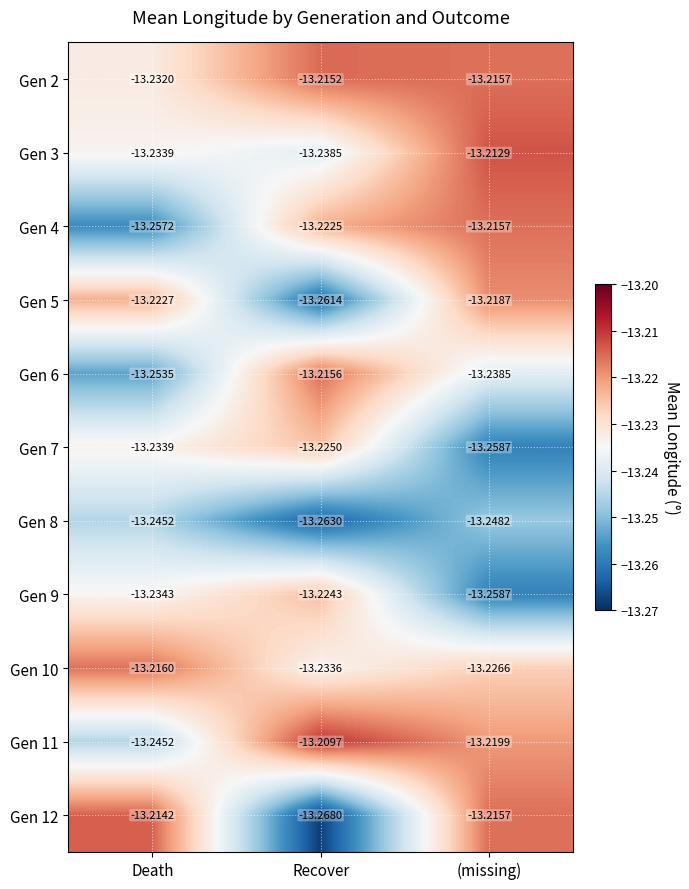

At which category does the chart reach its minimum across all series?

Recover